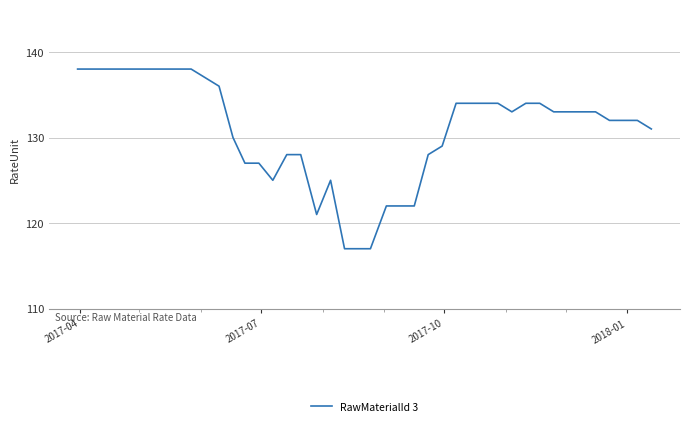

What is the difference between the maximum and minimum values?

21